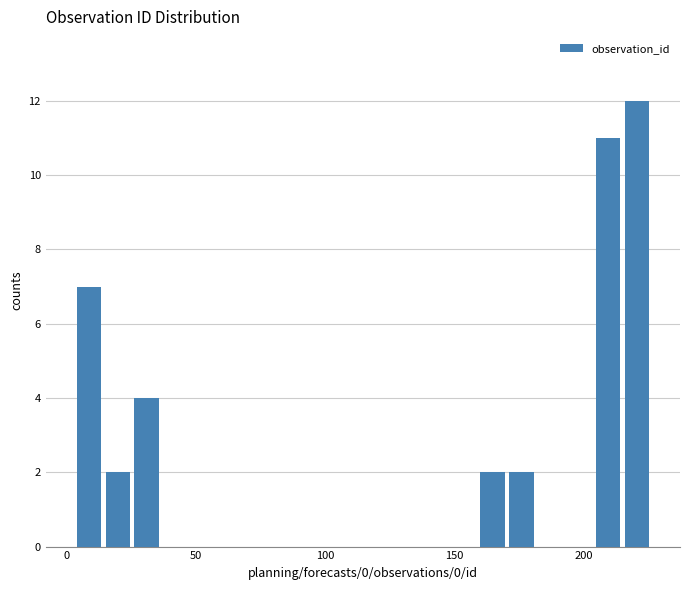

Around what value on the x-axis is the tallest bar? Give the approximate position of its centre, as read against the axis.

220